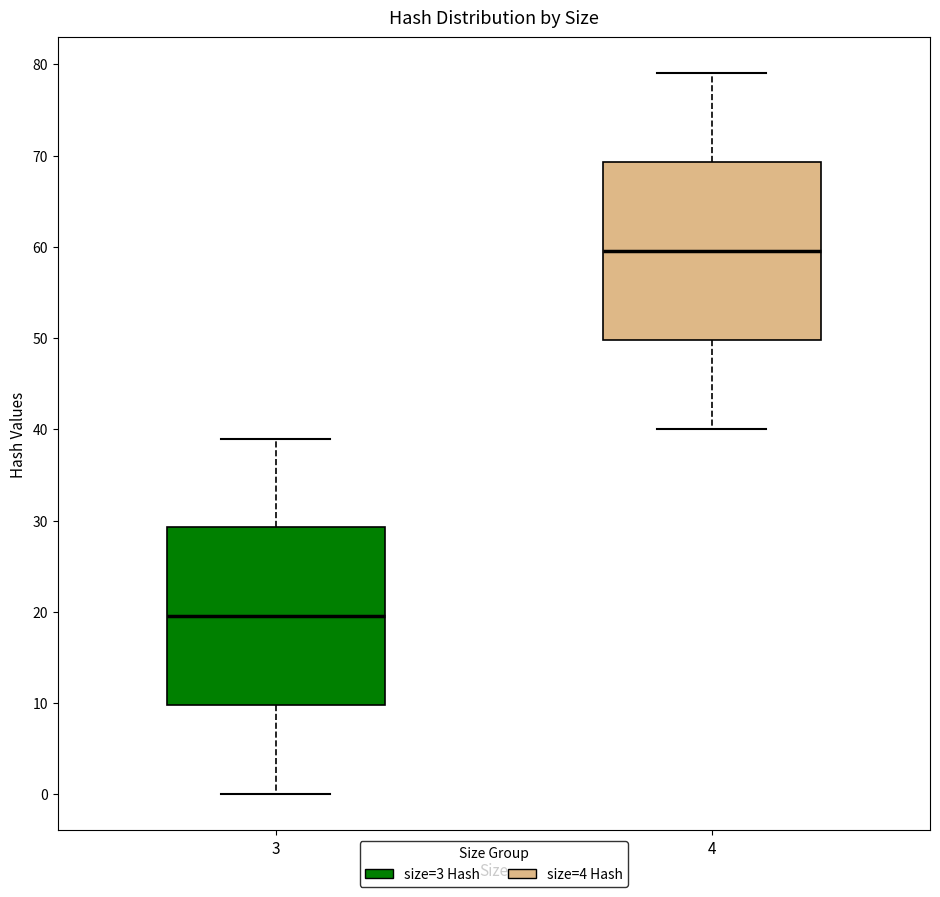

Where does the lower whisker of the box at x = 3 end on the y-axis? The values are not printed on the chart, so give them approximately, as read against the axis.

0